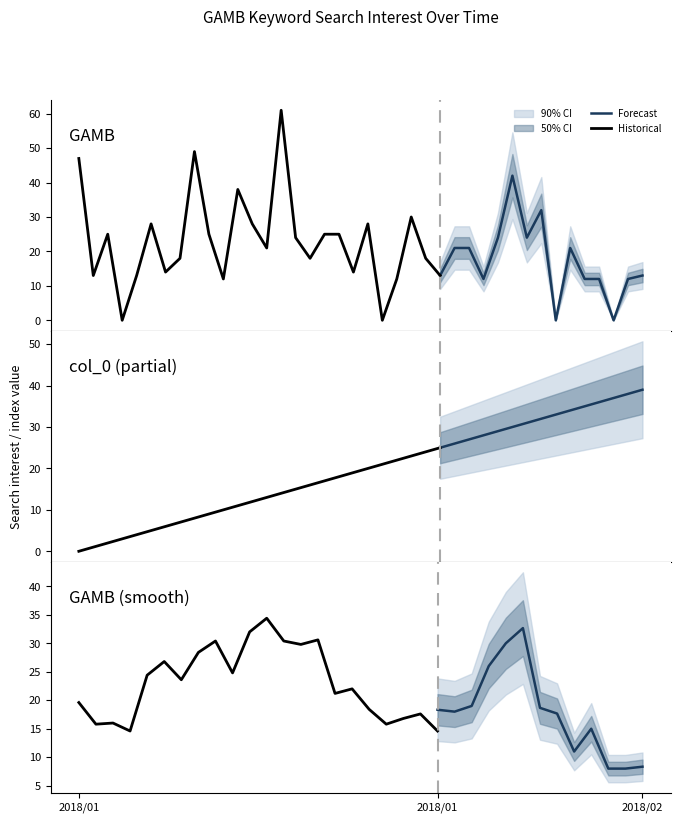

Does the chart have visible grid lines?

No